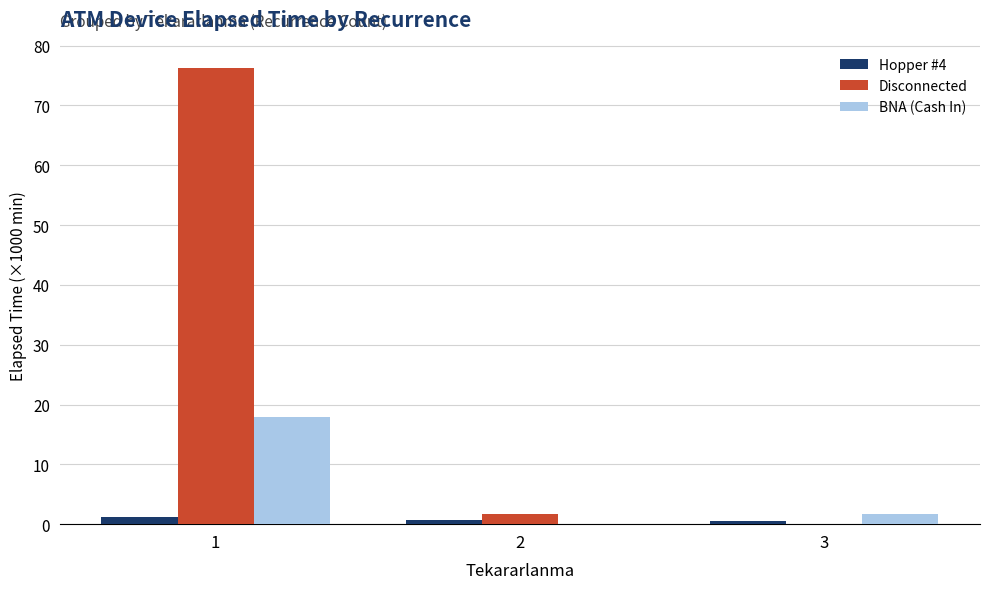

How many groups of bars are there?

3